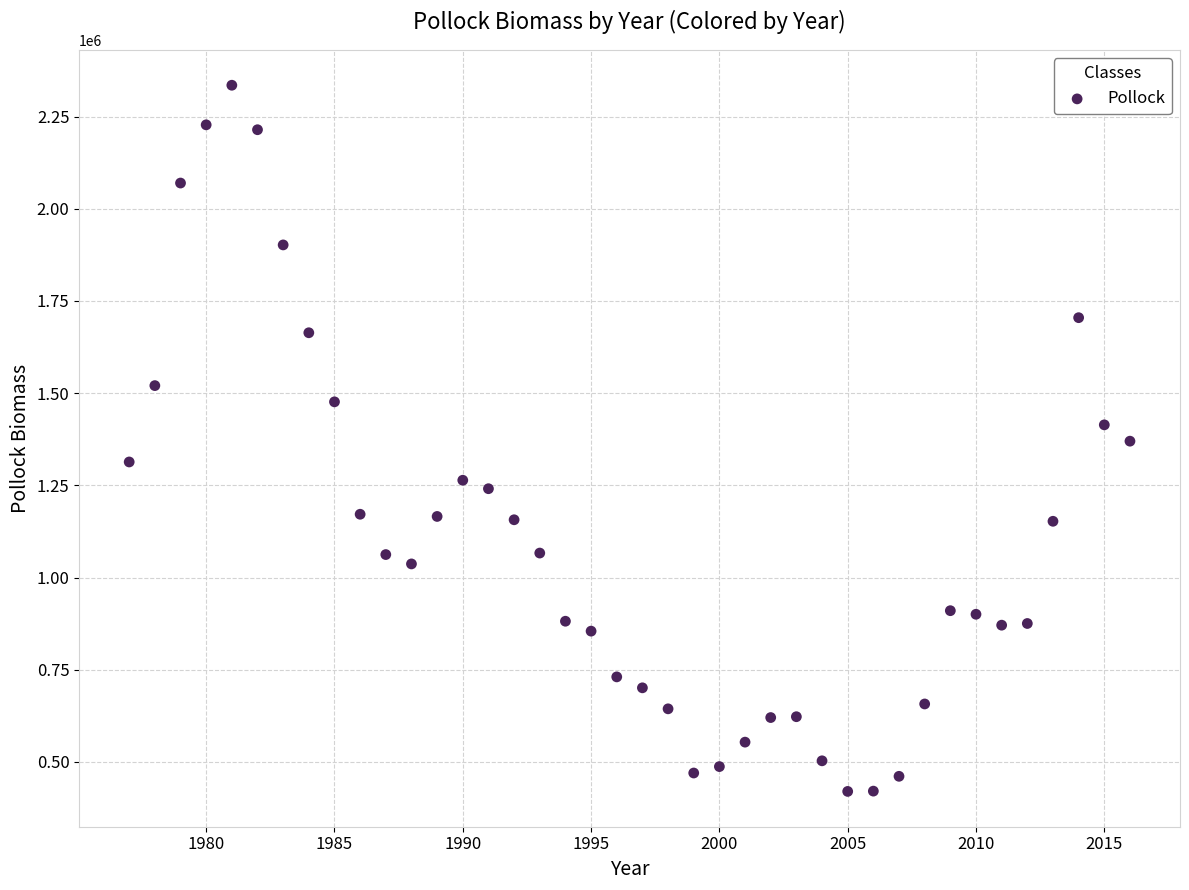

What is the range of X values (max minus min)?

39.0